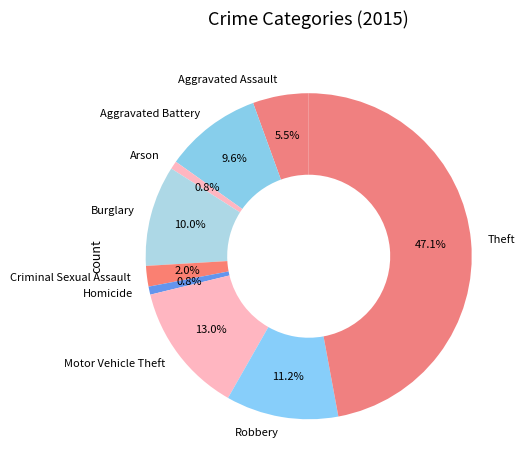

What percentage is the Theft slice, to the nearest percent?

47%